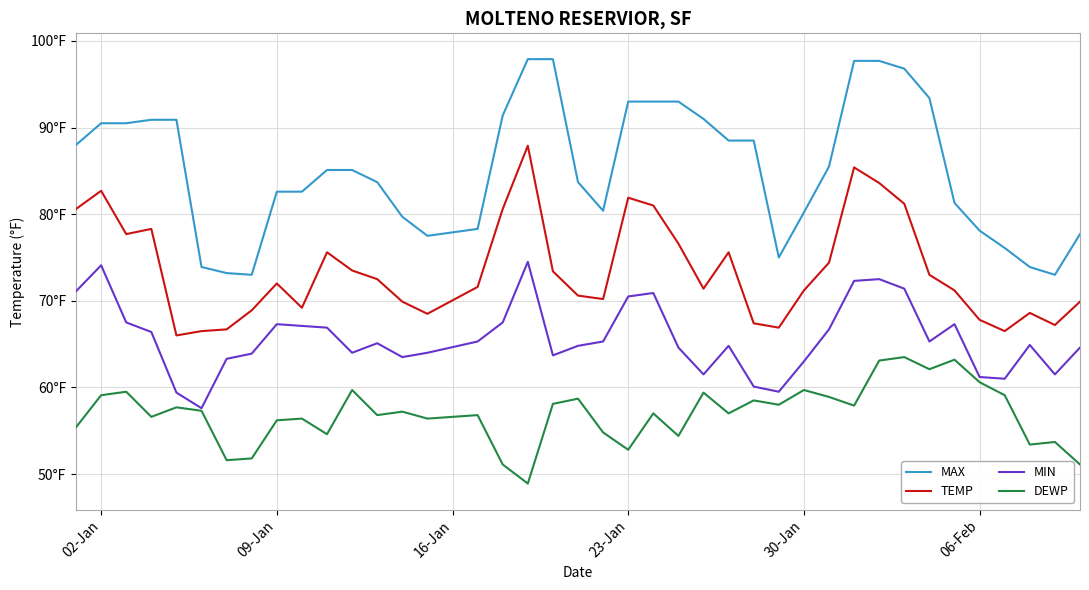

Does the chart display data point markers on the line(s)?

No